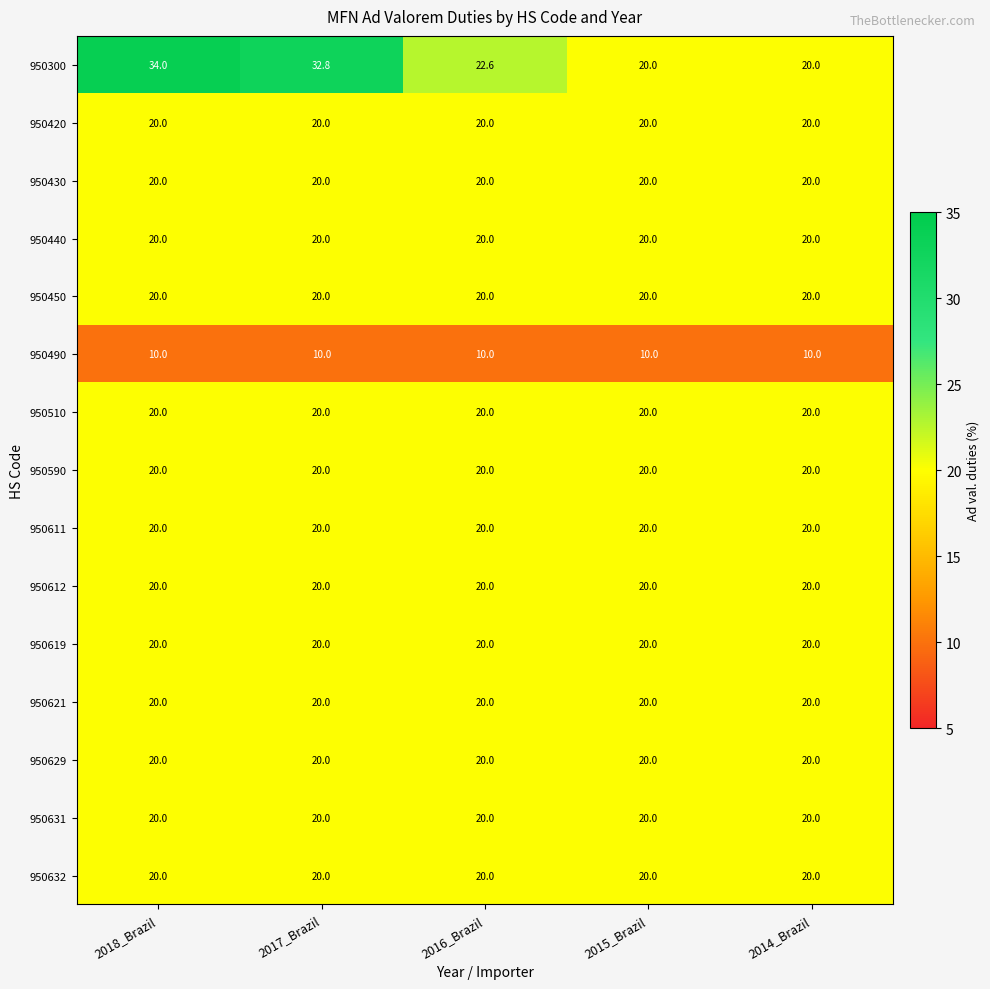

The value of 950612 at 2018_Brazil is 20.0. True or false?

True